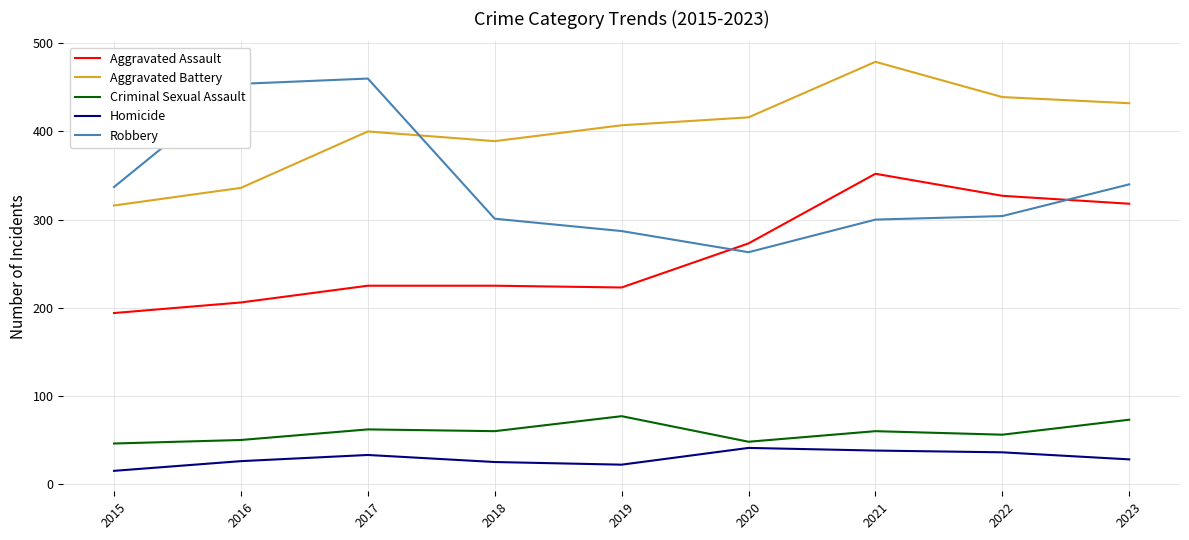

How many times do Aggravated Battery and Robbery cross each other?

1